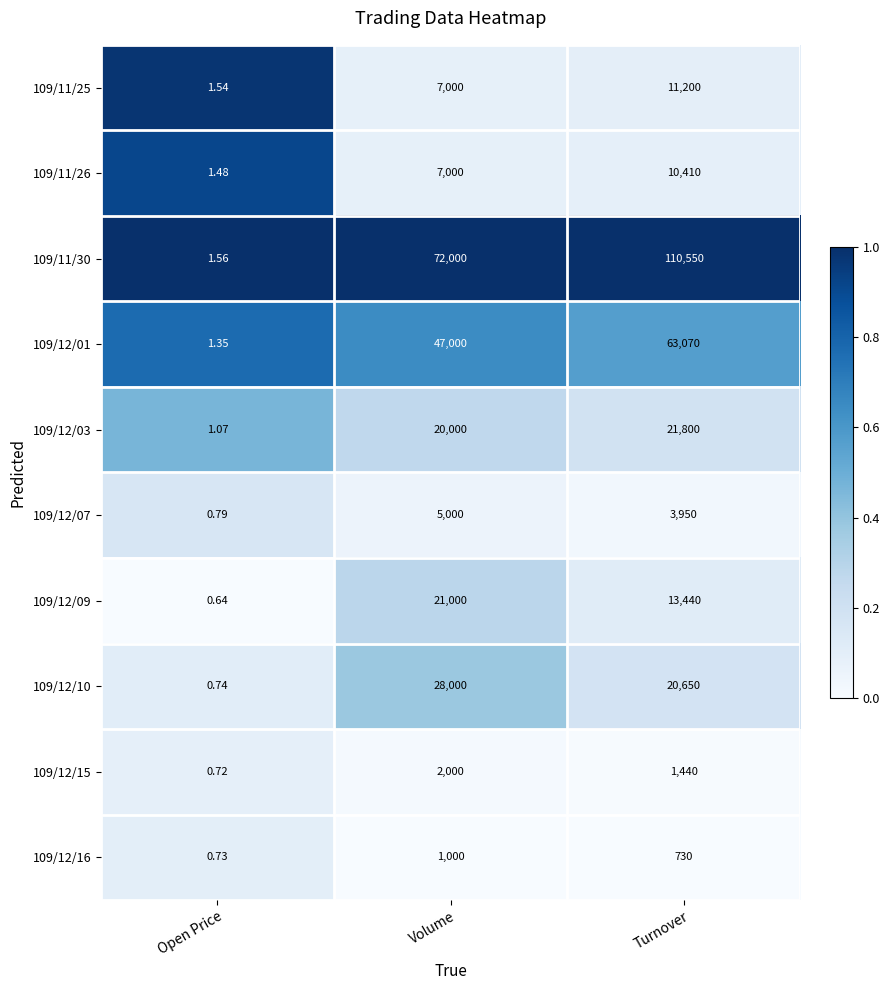

Which series has the largest total across all categories?

109/11/30